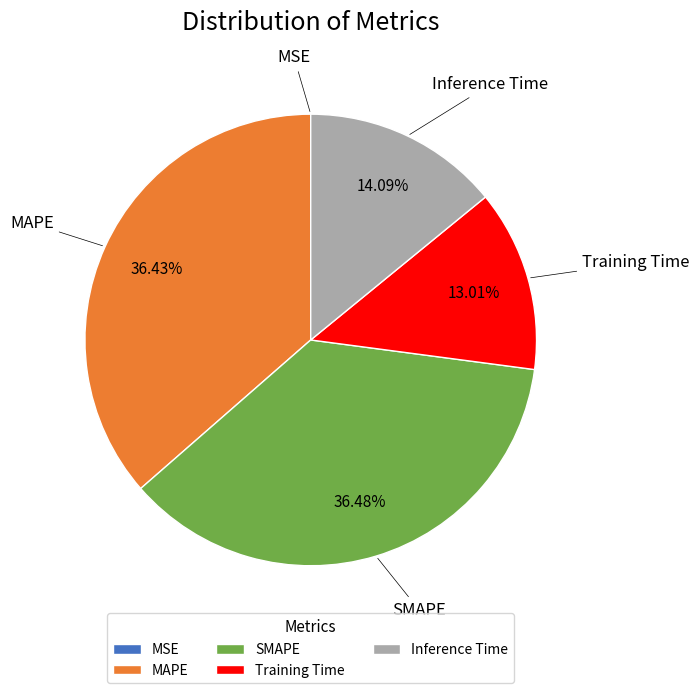

Do Inference Time and SMAPE together represent more than half of the pie?

Yes